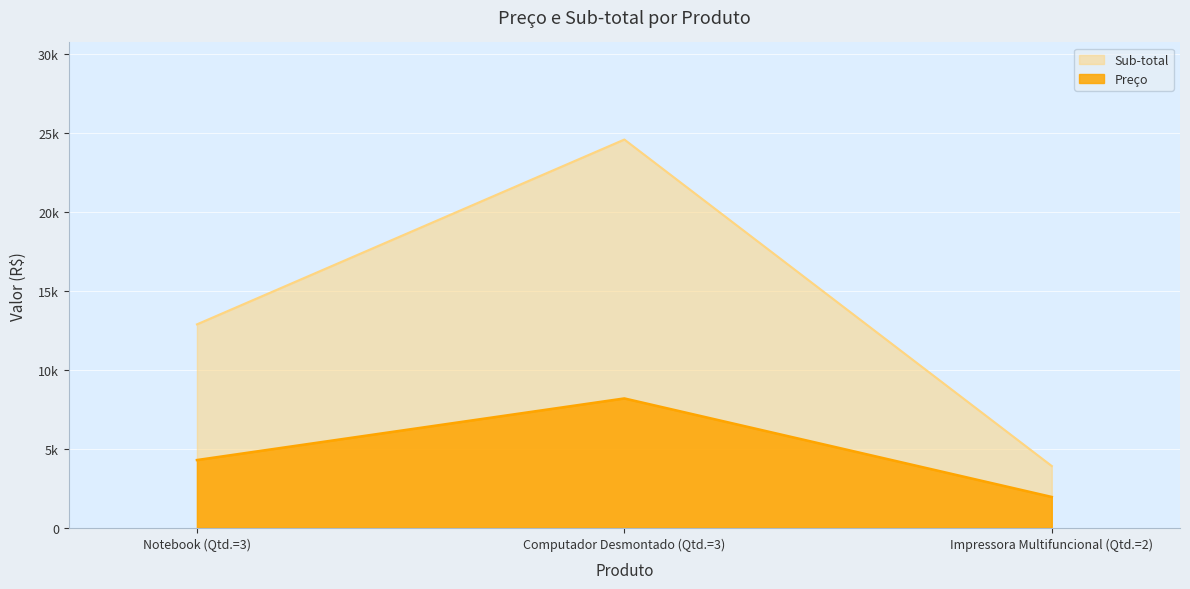

True or false: Preço has a value of 584.1 at Impressora Multifuncional (Qtd.=2).

False